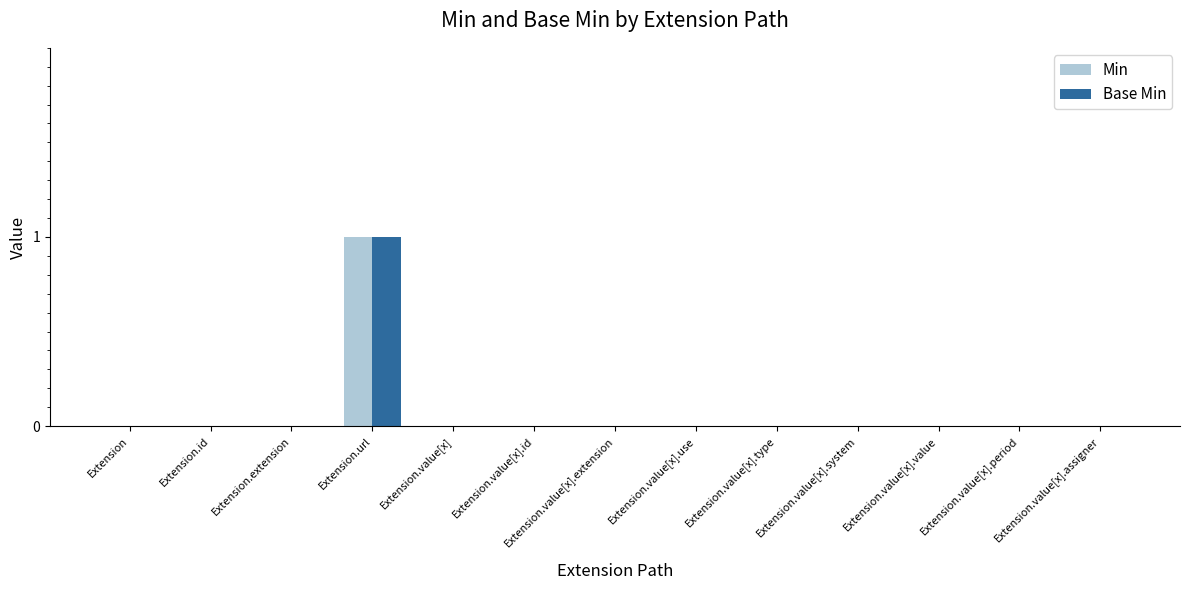

Count the number of categories in the chart.

13